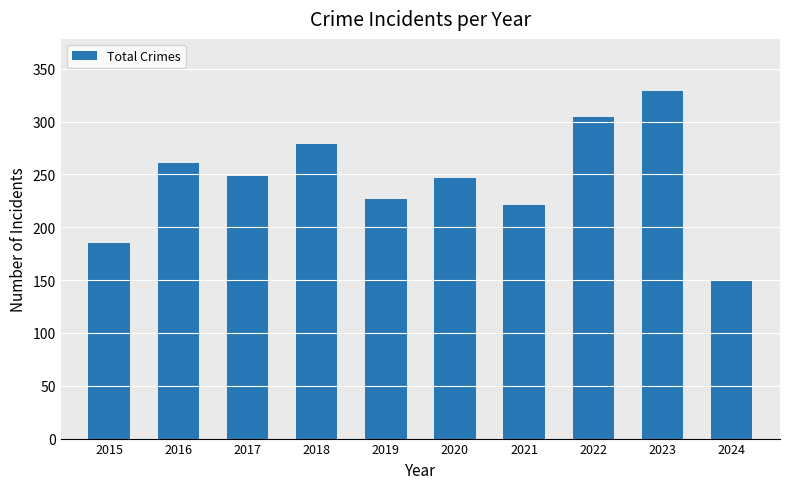

What is the ratio of the value at 2018 to the value at 2019?

1.2